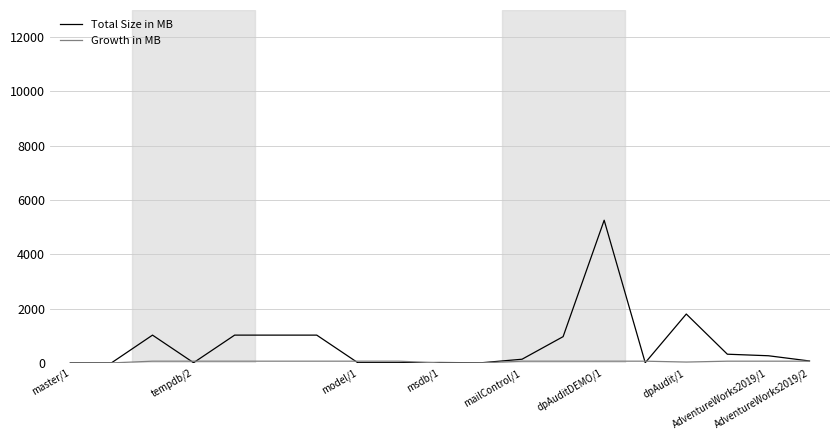

Which series has the largest total across all categories?

Total Size in MB